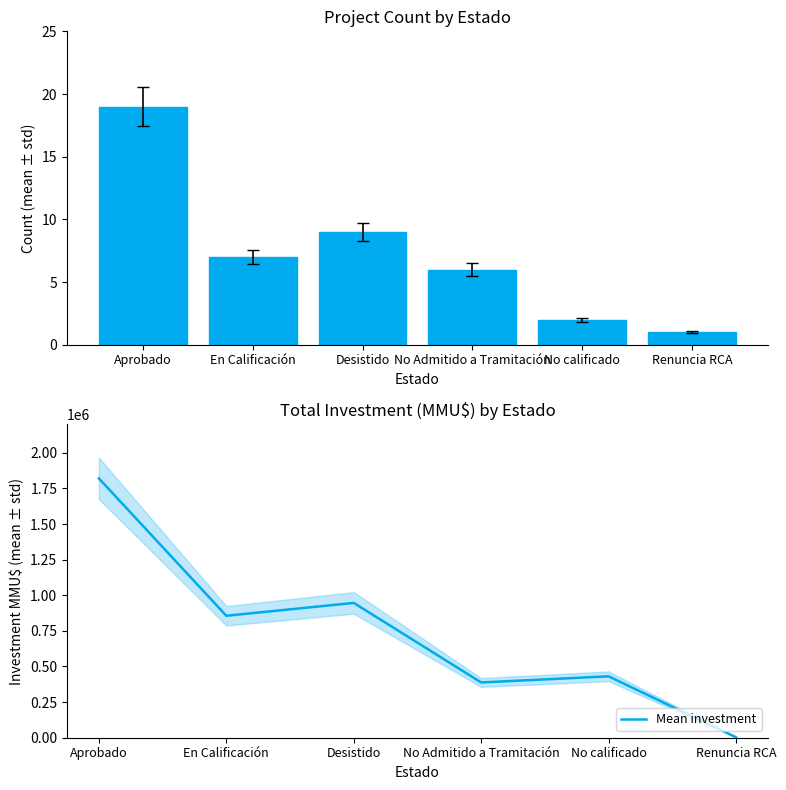

Between Desistido and No calificado, which series saw the biggest shift?

Mean investment